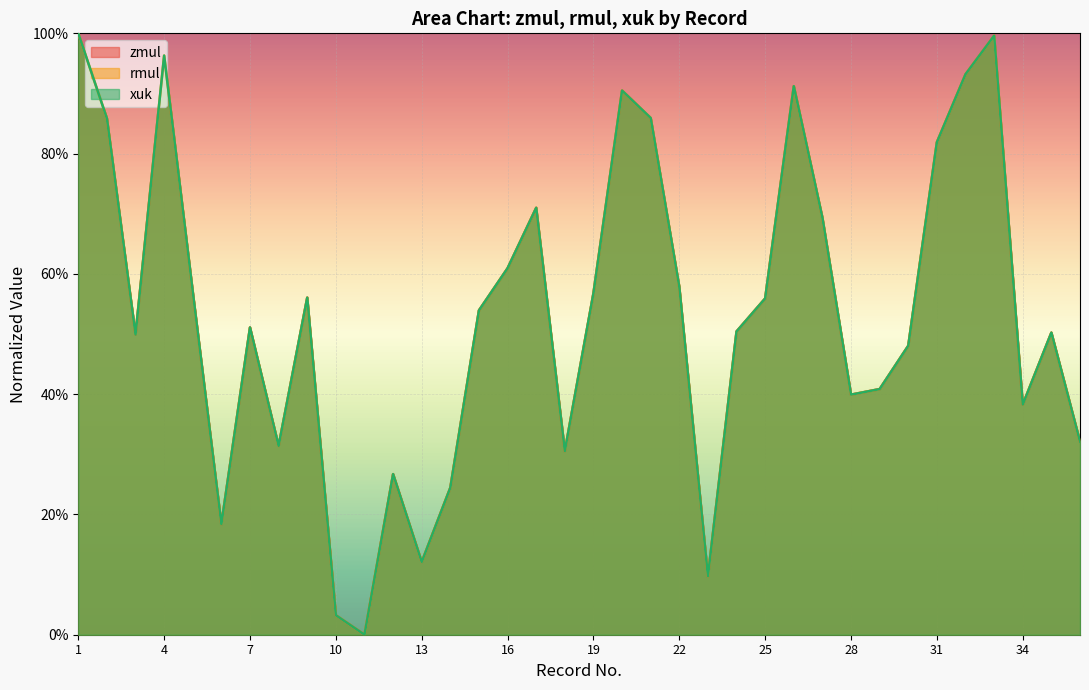

Between 13 and 25, which series saw the biggest shift?

zmul